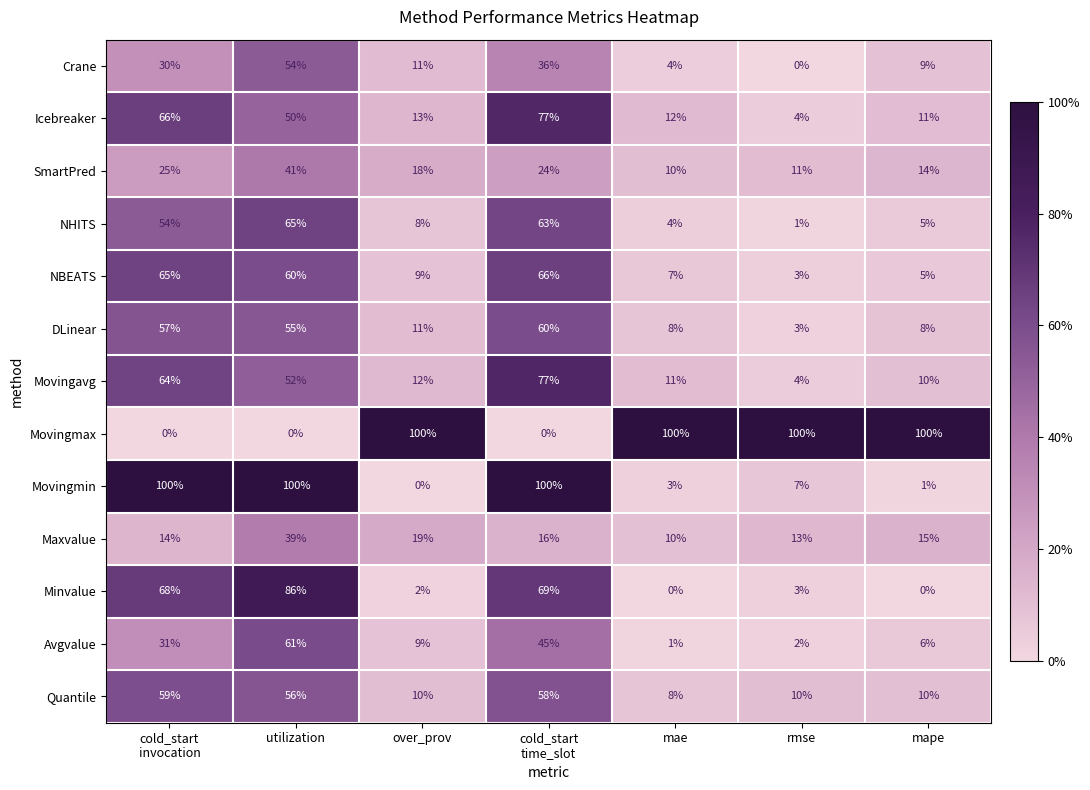

What is the difference between the highest and lowest values at mape?

100